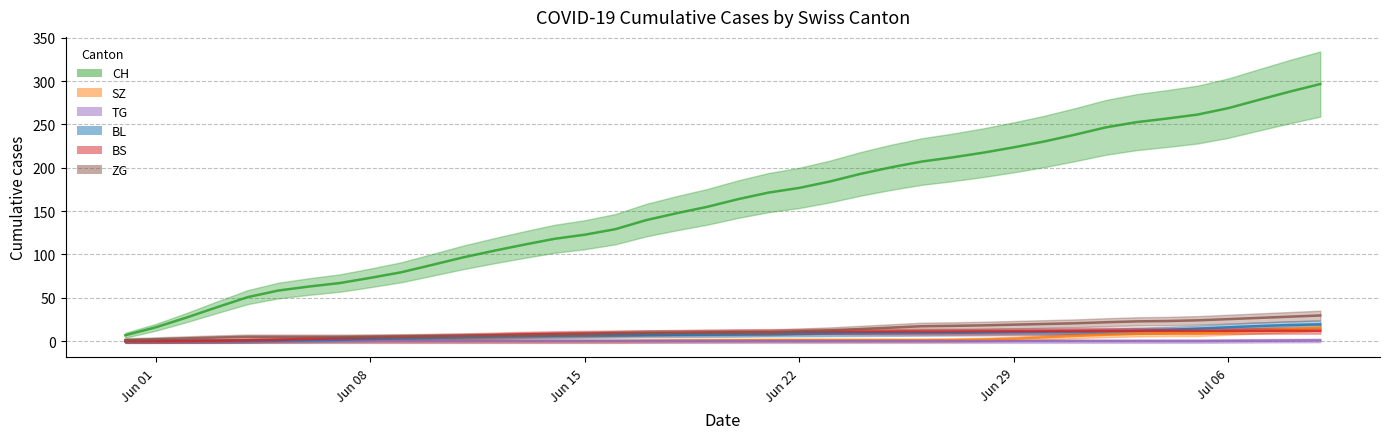

Which series has the widest spread of values?

CH